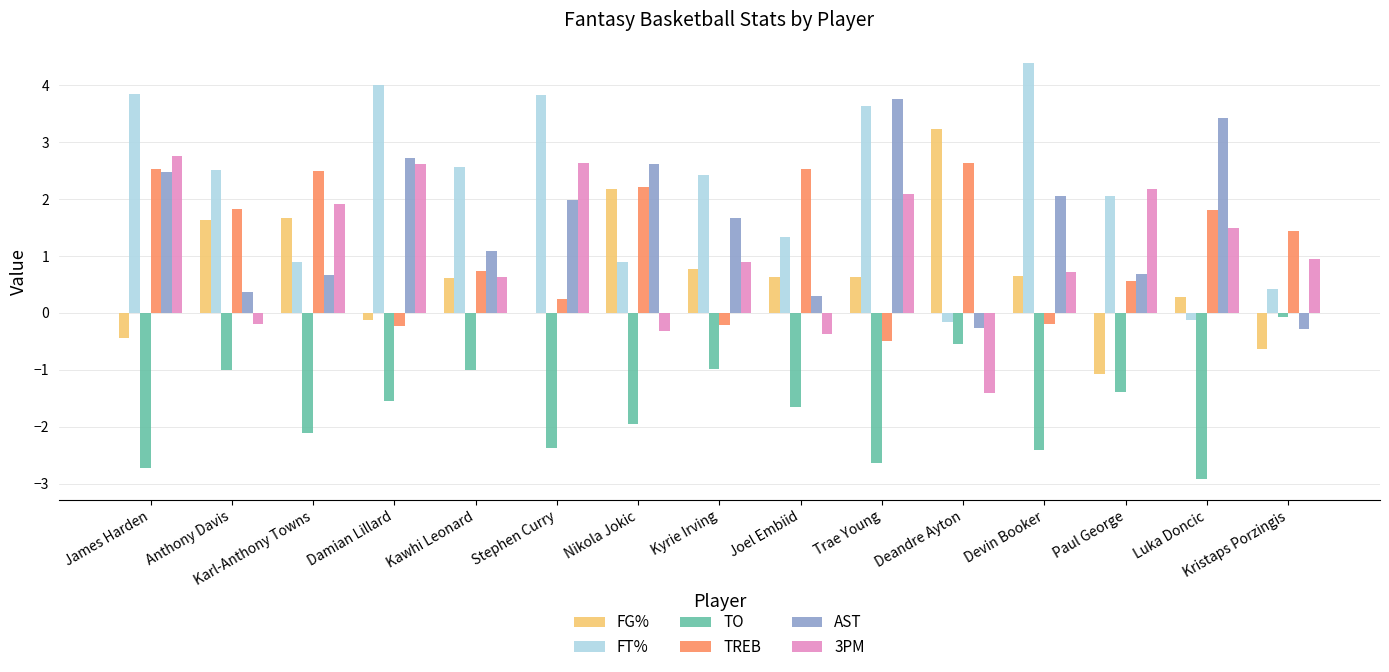

Are the bars grouped side by side (vs. stacked)?

Yes